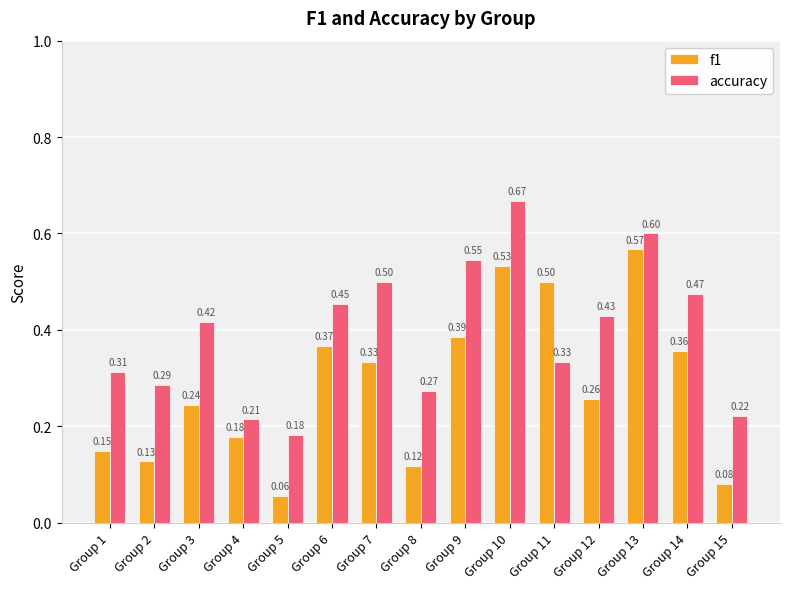

Which series has the widest spread of values?

f1